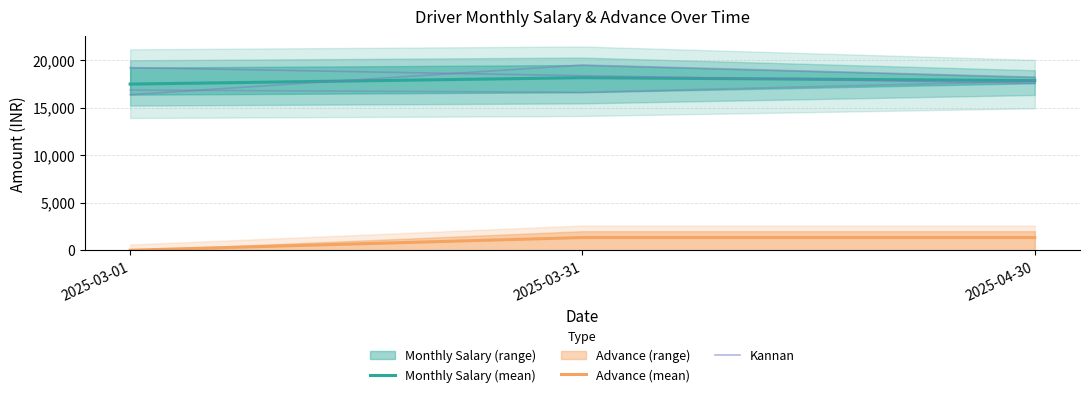

What is the highest value of the Advance (mean) series?

1333.3